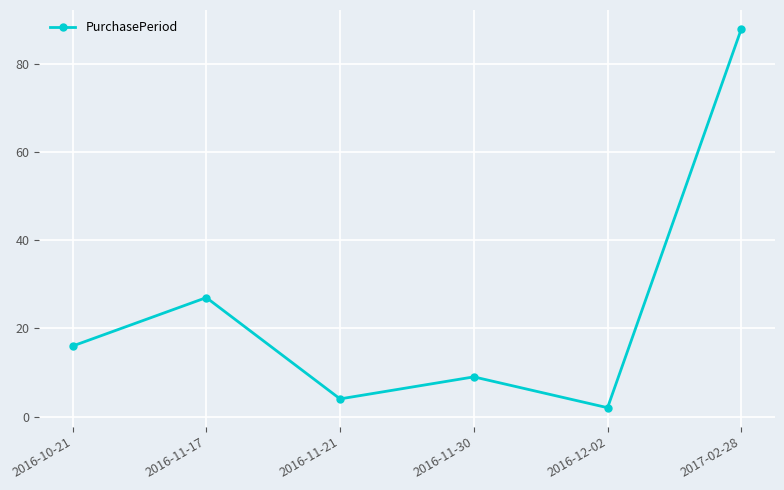

At which category does the data reach its first local valley?

2016-11-21